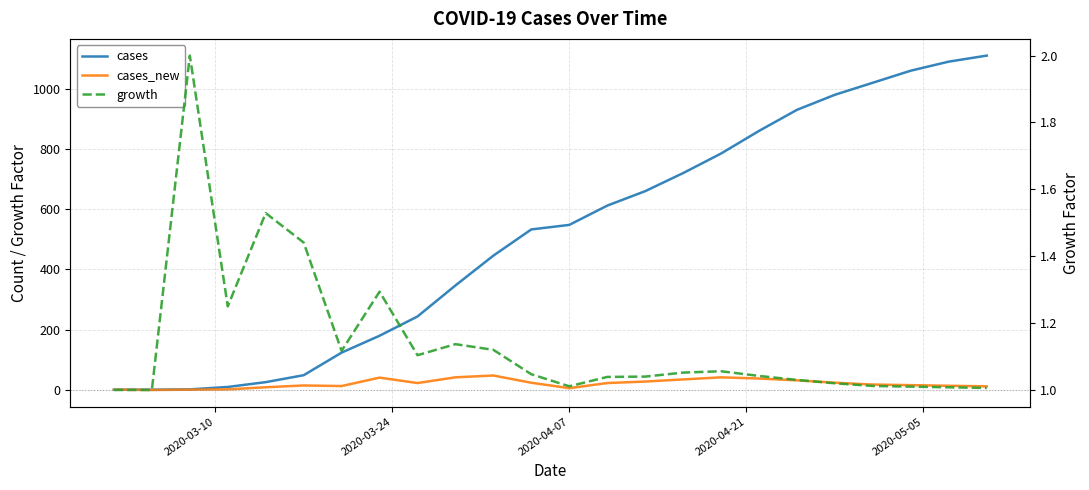

The growth series shows 1.6 at 22. True or false?

False